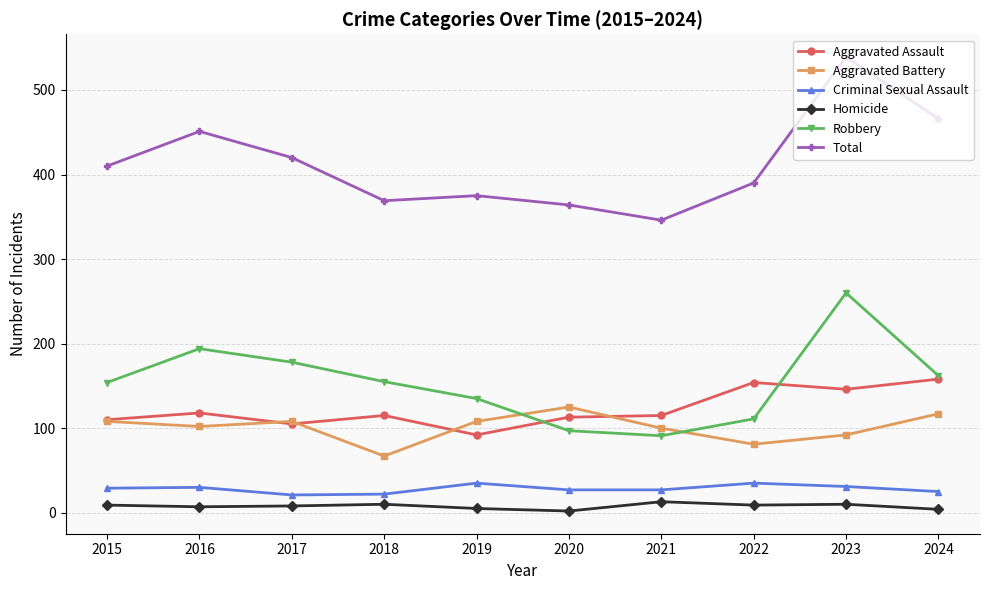

Count the number of data series in this chart.

6